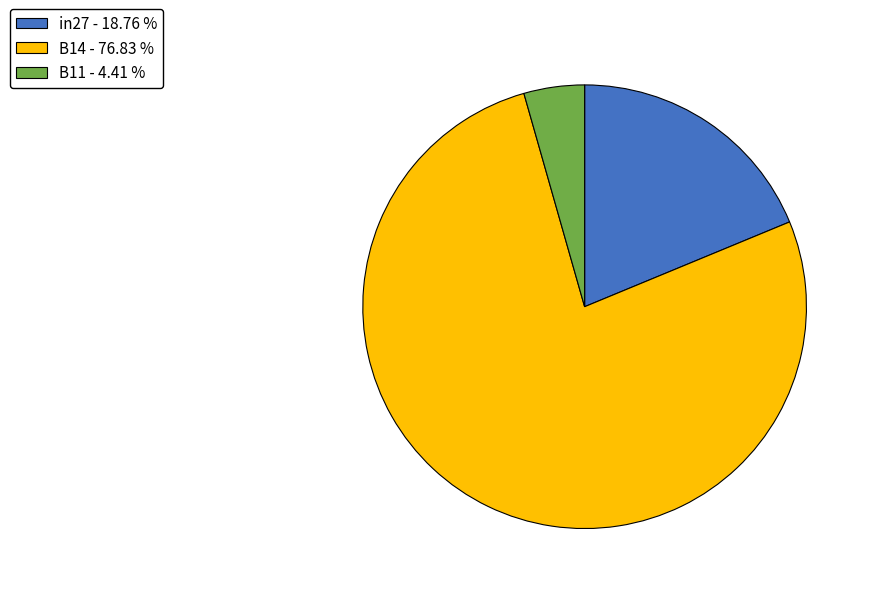

True or false: B14 accounts for 77% of the total.

True